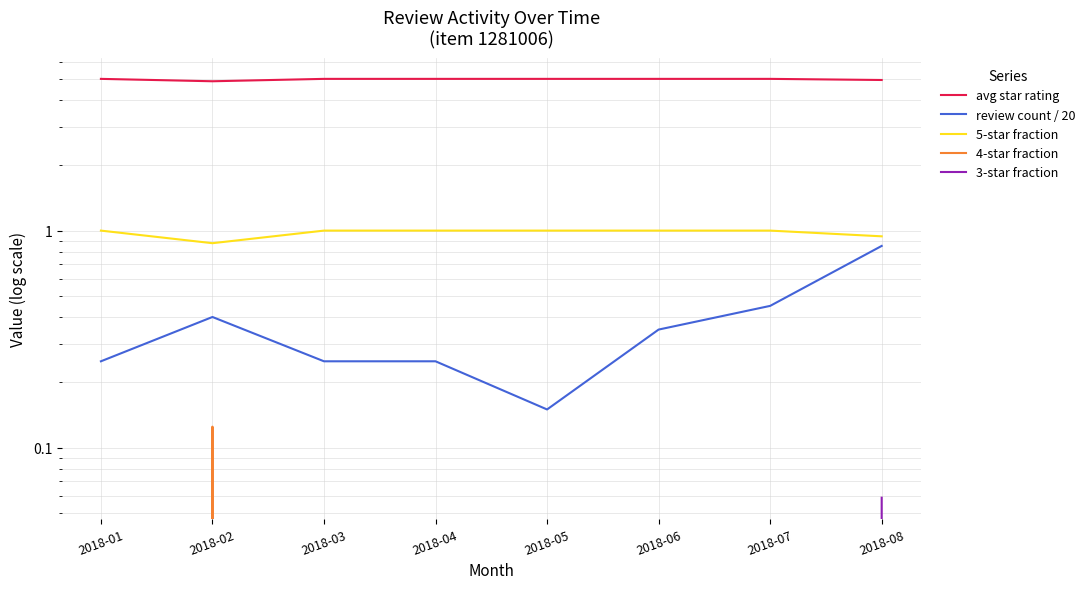

True or false: avg star rating has more than 1 points higher than both neighbors.

False